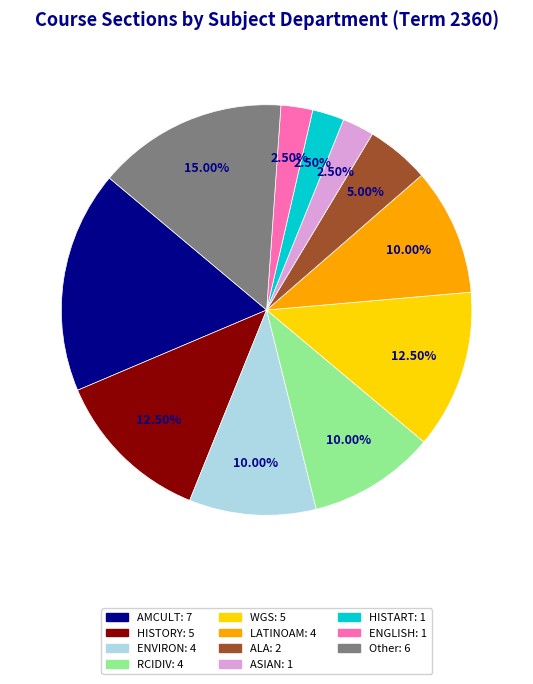

Combined, do ASIAN and HISTORY account for over 50%?

No